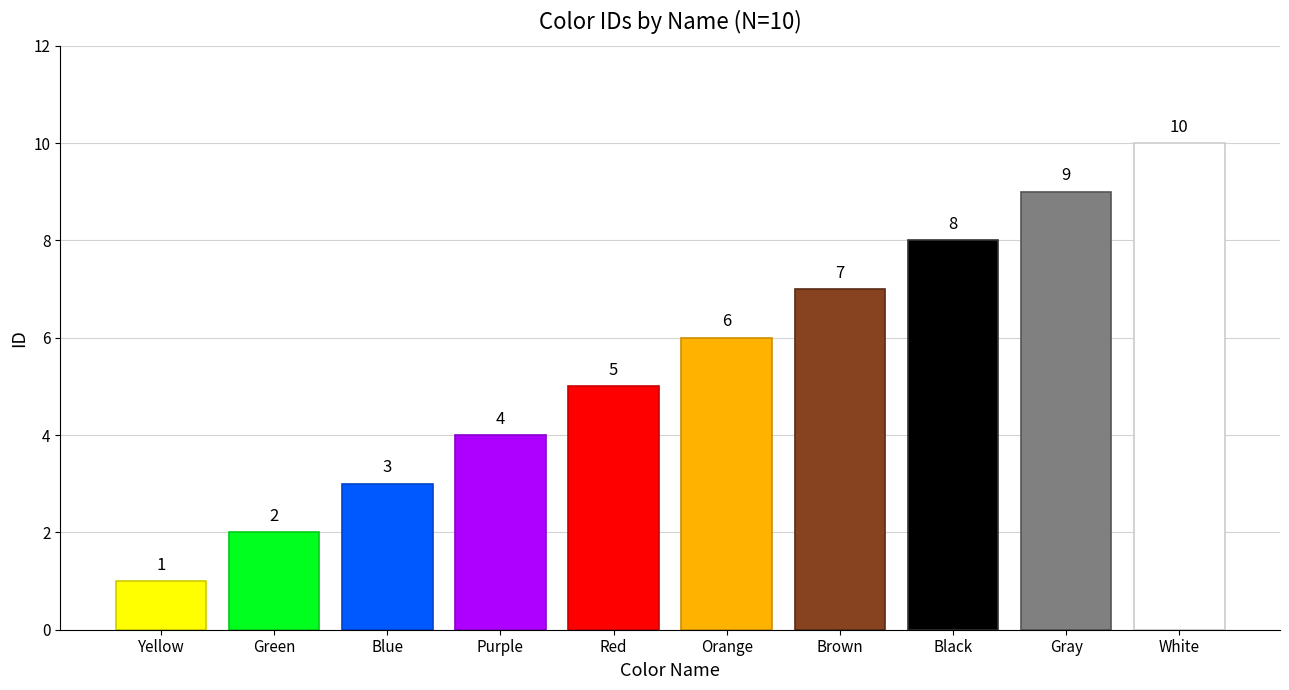

How many data points does each series have?

10